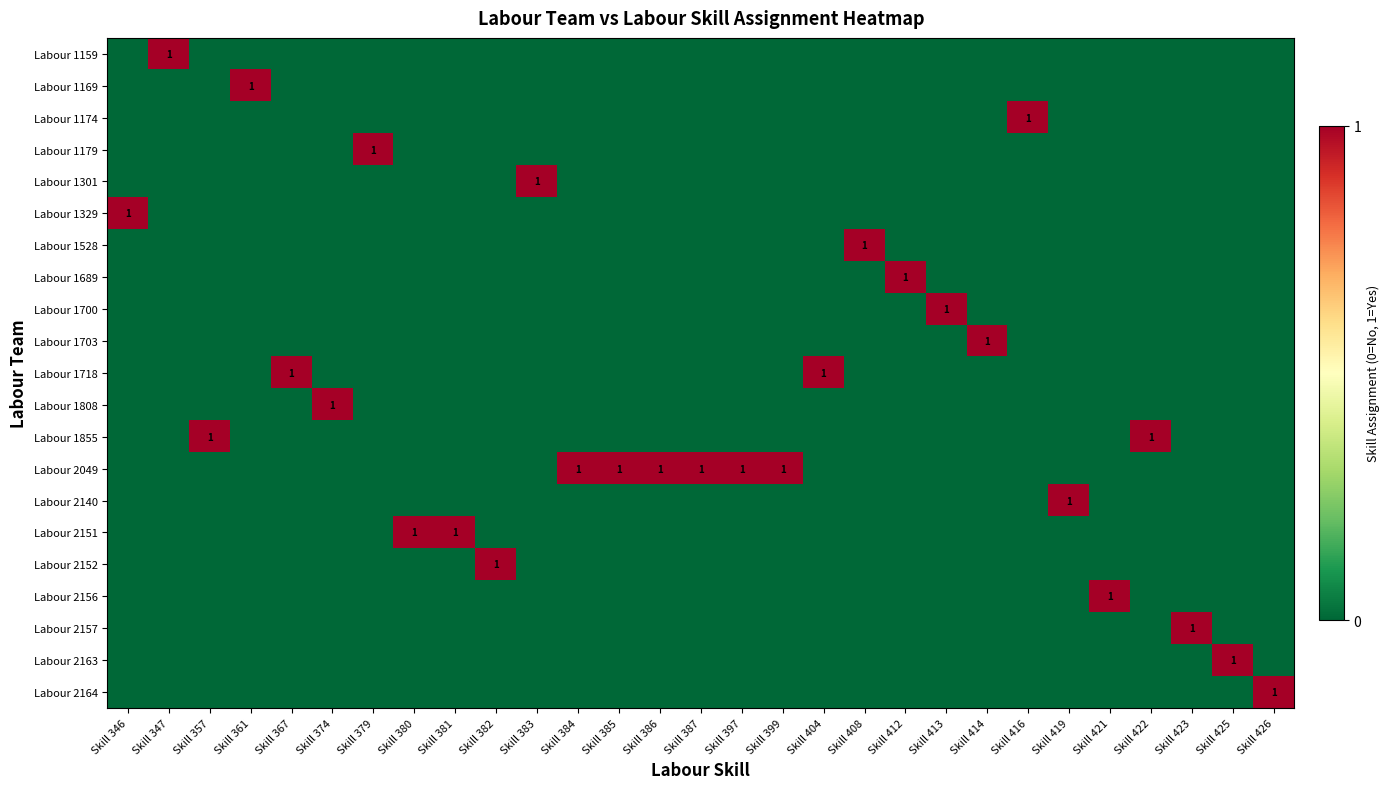

List the labels in order of Labour 2164 value, smallest first.

Skill 346, Skill 347, Skill 357, Skill 361, Skill 367, Skill 374, Skill 379, Skill 380, Skill 381, Skill 382, Skill 383, Skill 384, Skill 385, Skill 386, Skill 387, Skill 397, Skill 399, Skill 404, Skill 408, Skill 412, Skill 413, Skill 414, Skill 416, Skill 419, Skill 421, Skill 422, Skill 423, Skill 425, Skill 426